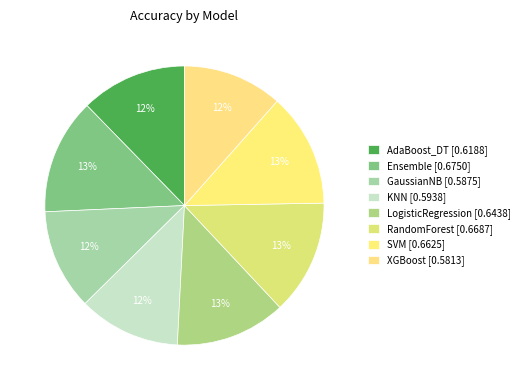

How many slices are in this pie chart?

8